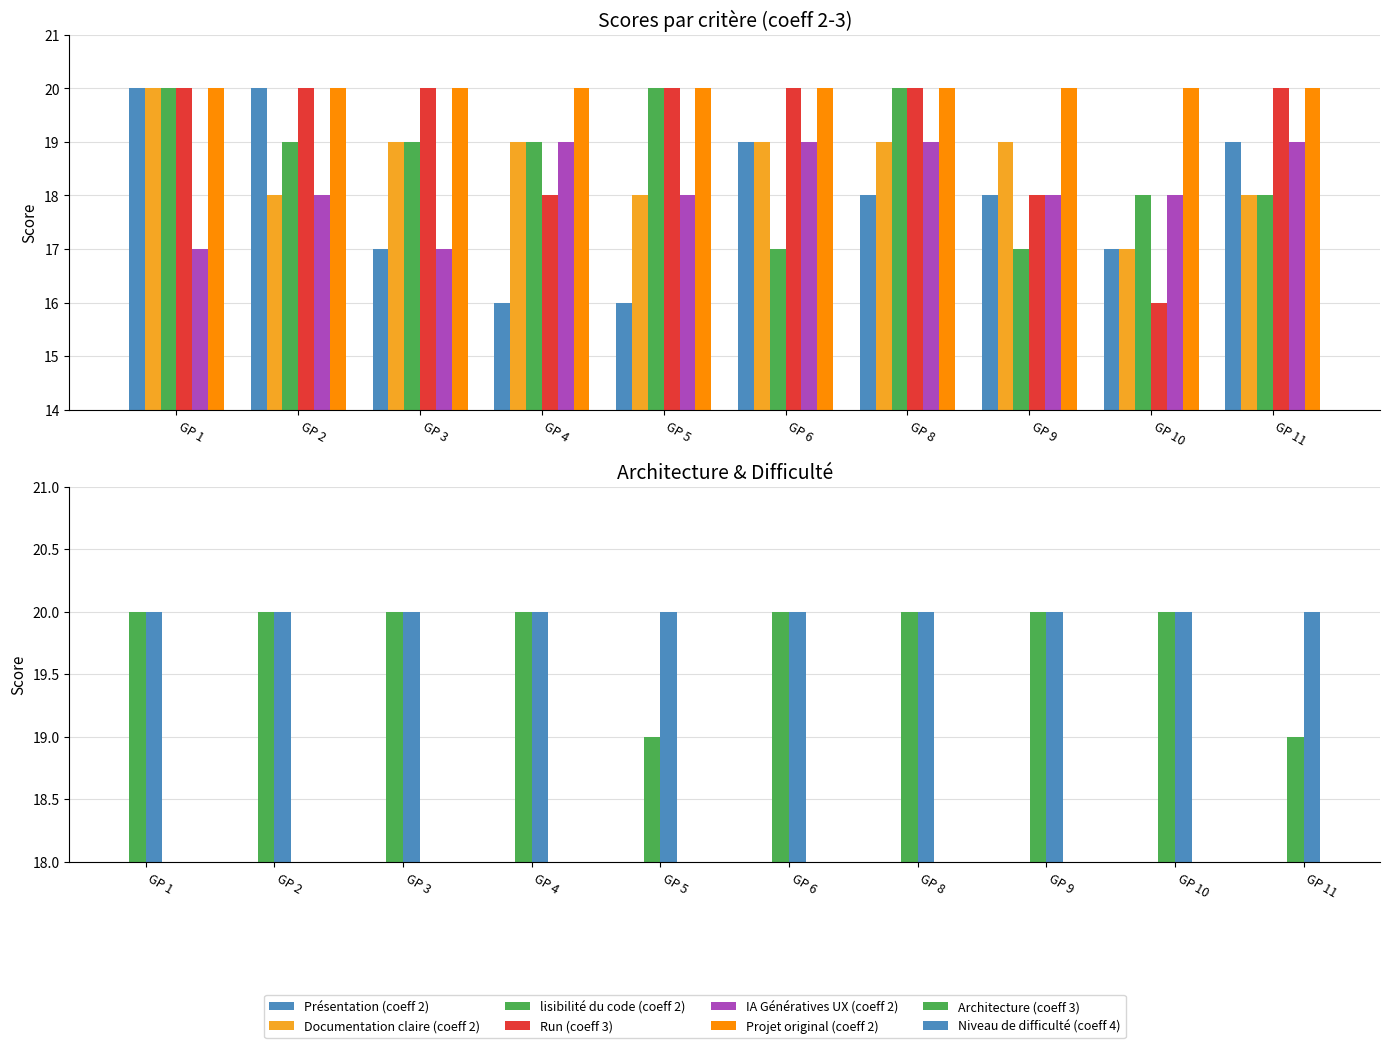

What is the difference between the maximum and minimum values in the Présentation (coeff 2) series?

4